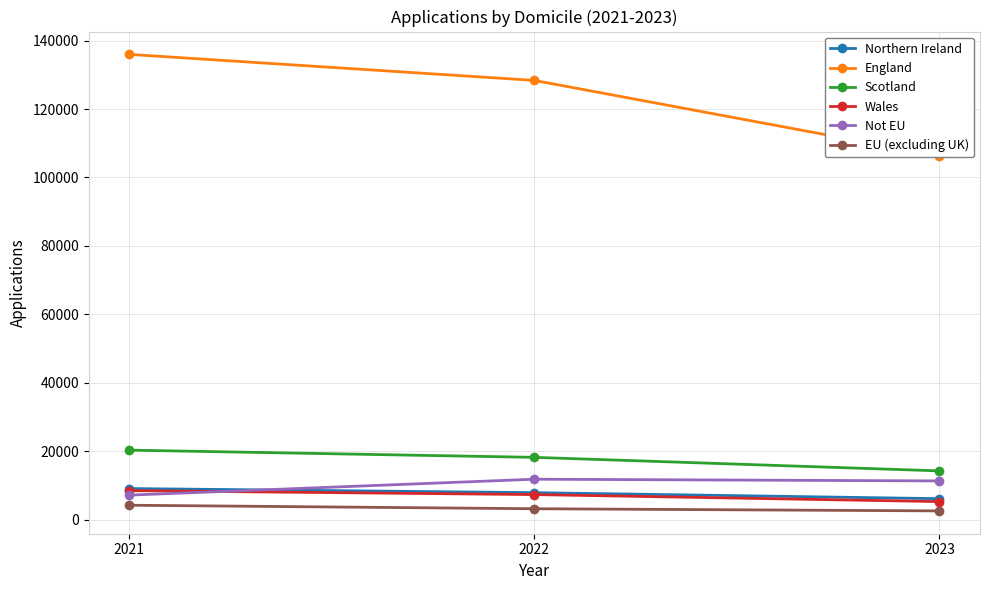

How many lines are shown in the chart?

6